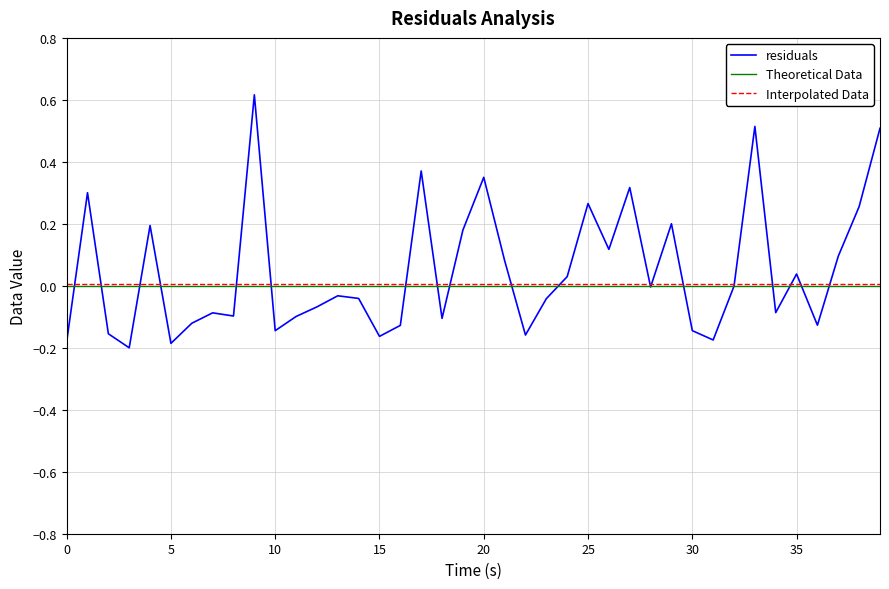

Which series has the largest range (max minus min)?

residuals